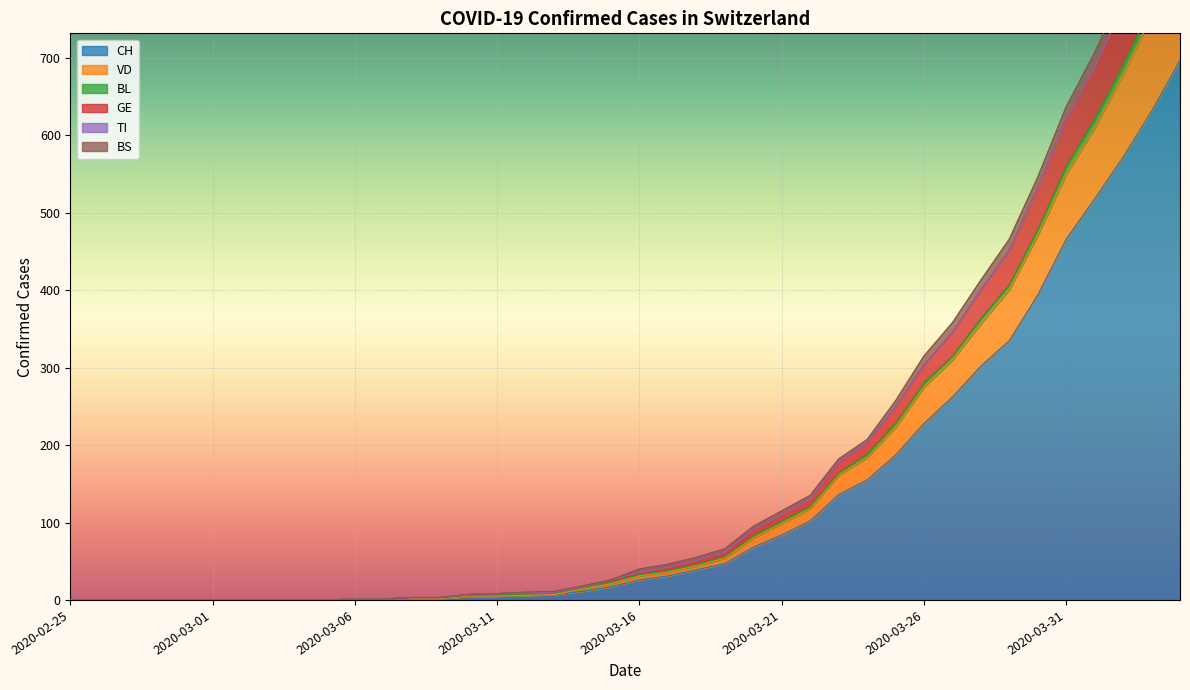

Is the value of GE at 2020-04-02 greater than the value of VD at 2020-03-22?

Yes